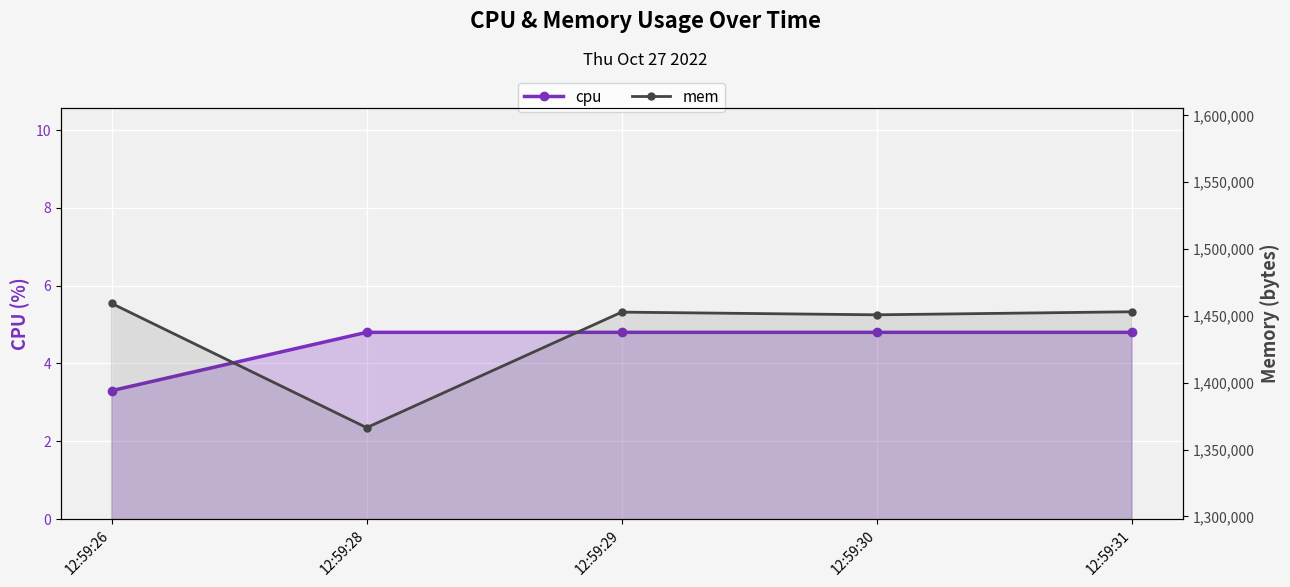

Which has a higher value, 12:59:31 or 12:59:28?

12:59:31